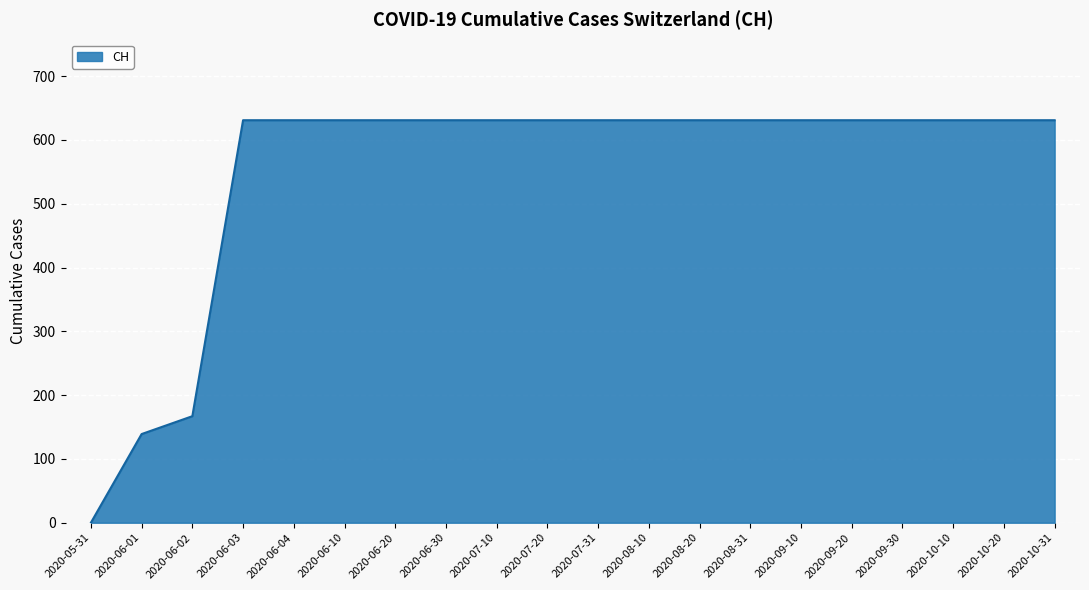

Where is the data nearest to the value 315?

2020-06-02